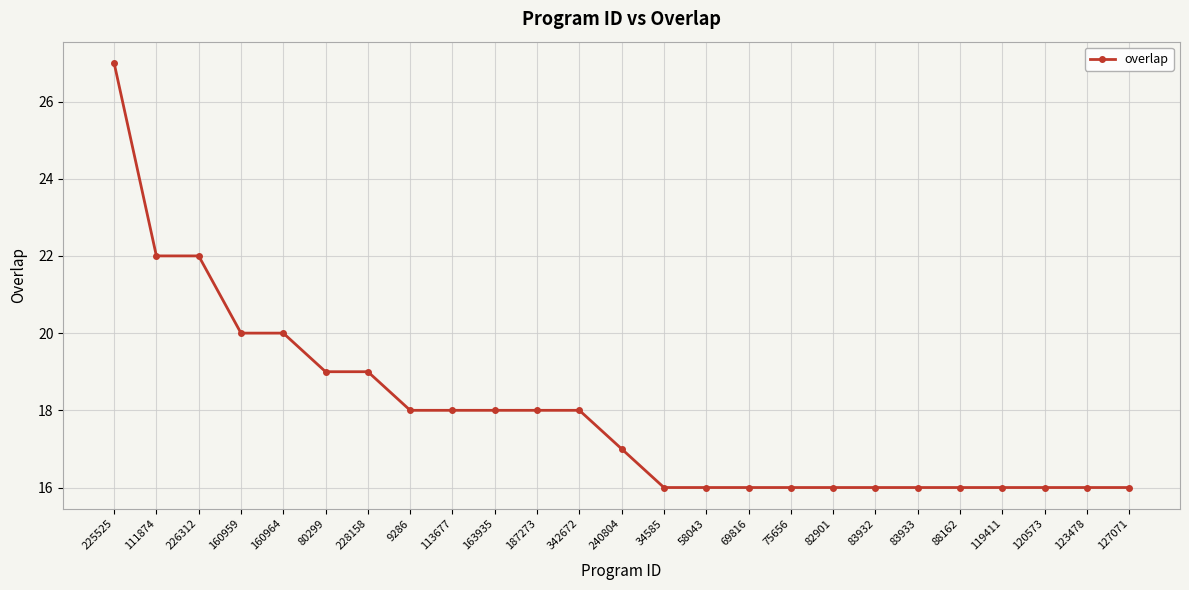

Which label corresponds to the largest value in the chart?

225525